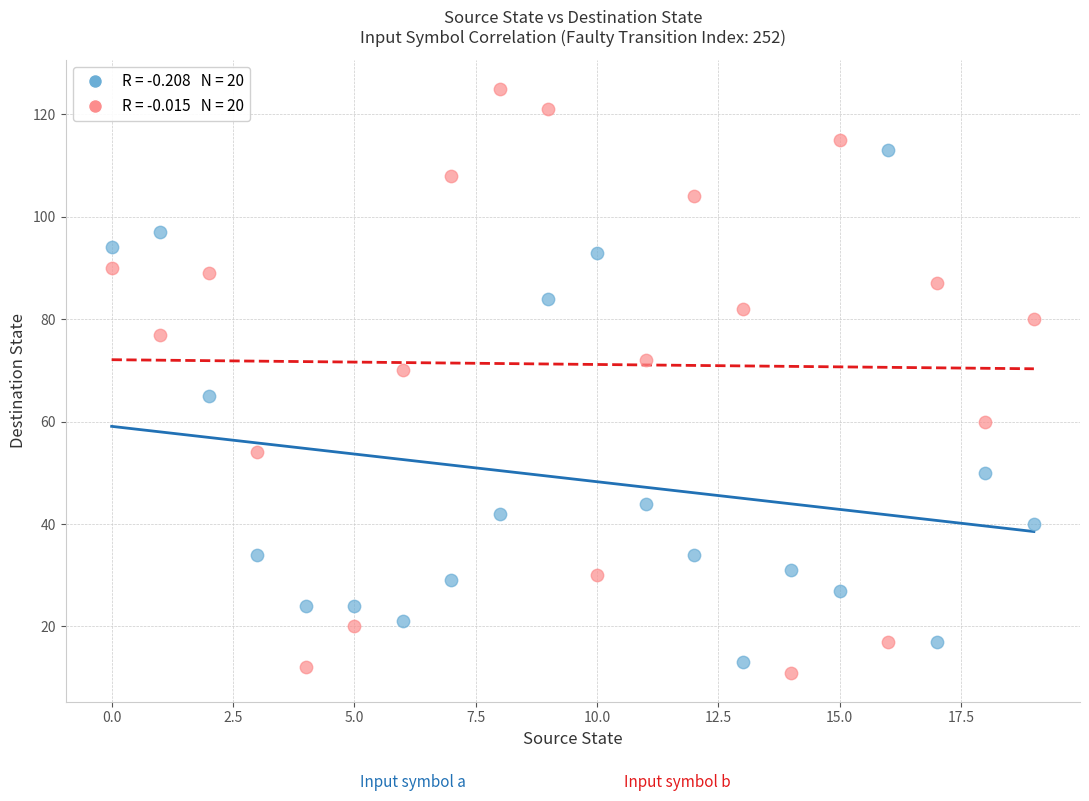

Across all data points, what is the range of Y values (max minus min)?

114